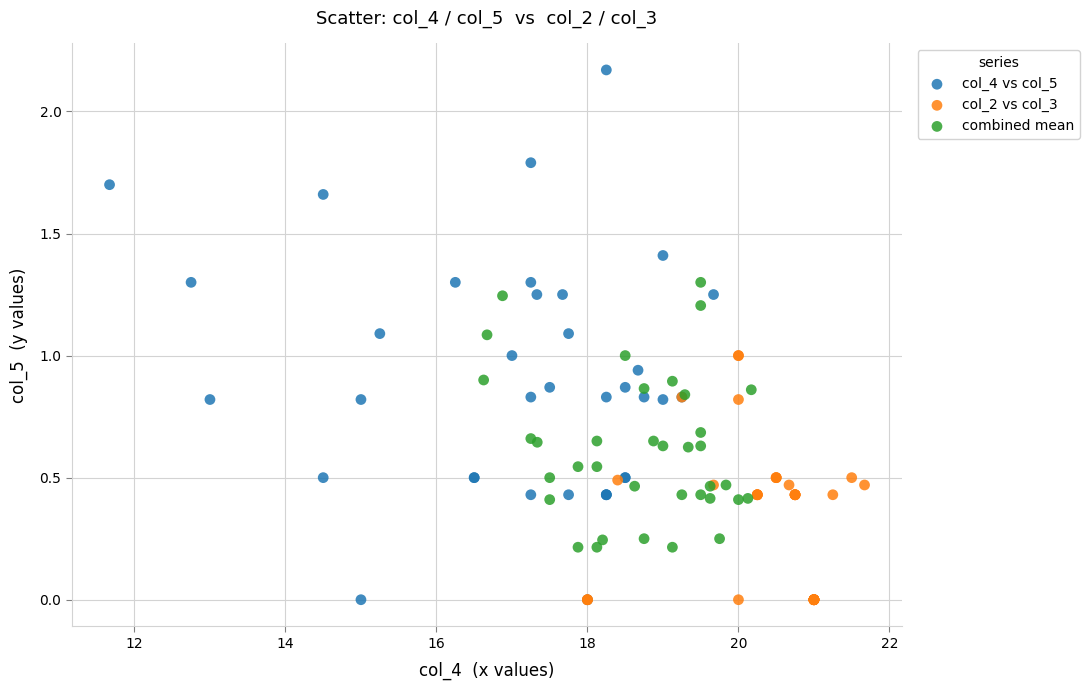

What are all the series names shown in the legend?

col_4 vs col_5, col_2 vs col_3, combined mean